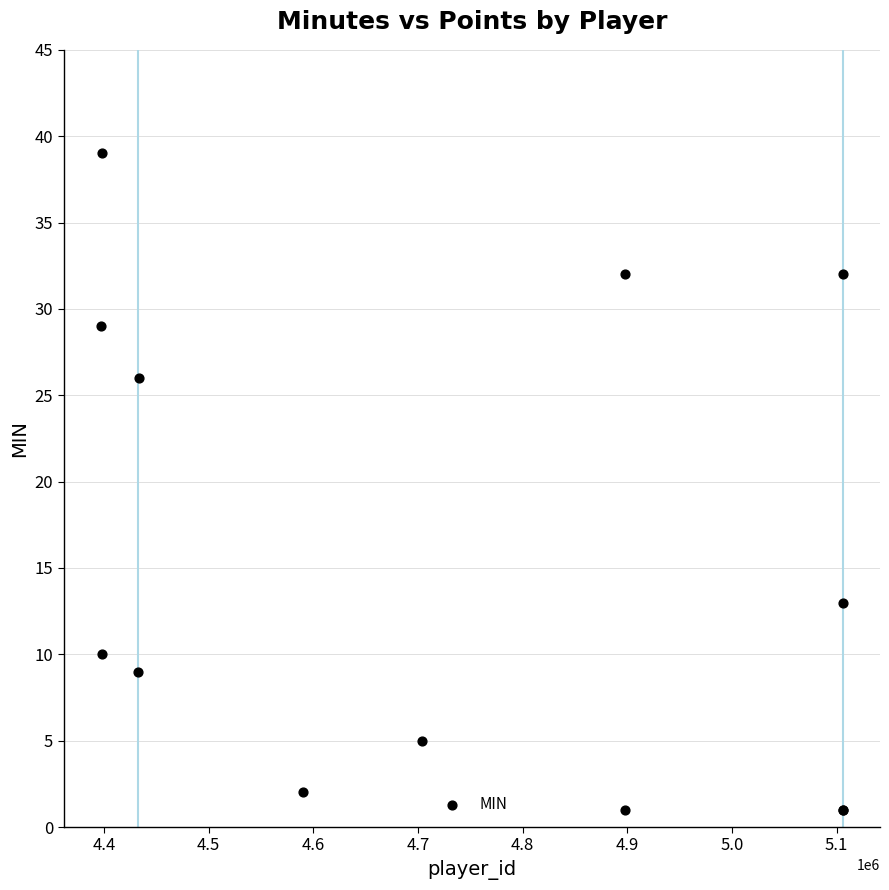

What Y value in the scatter plot is closest to 20?

26